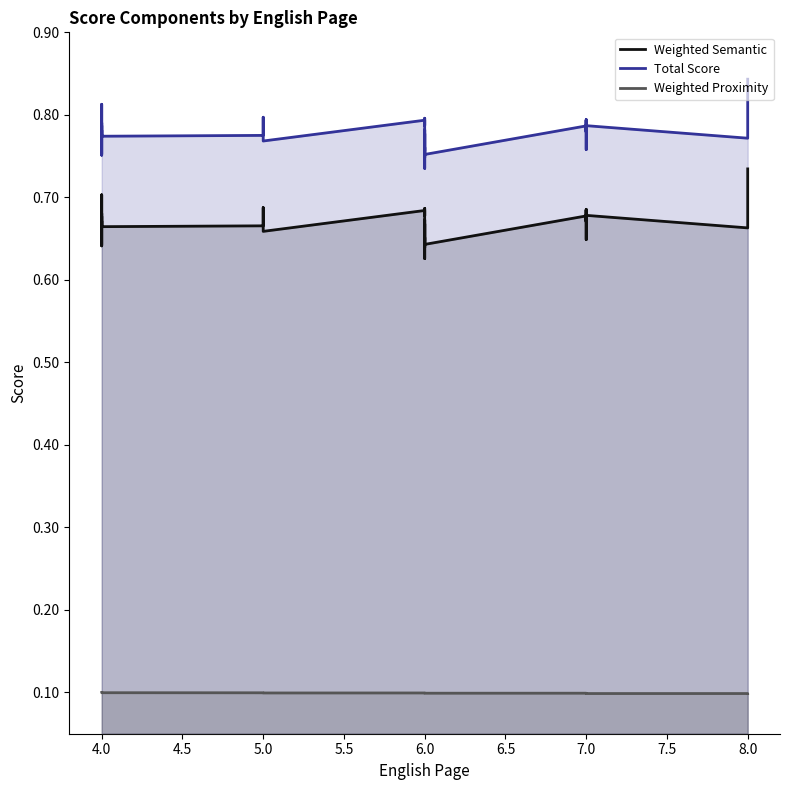

What is the total value across all series at 4.0?

1.5